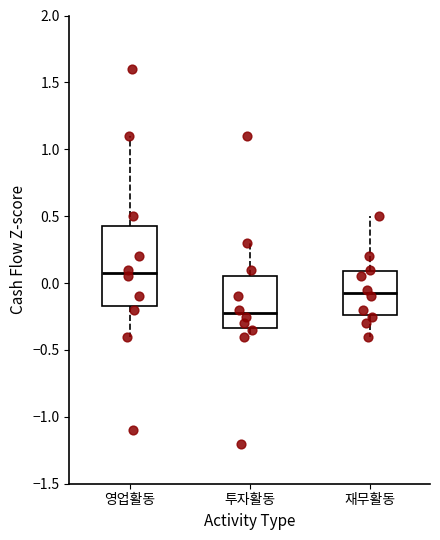

Which box is the tallest, from its lower edge to its upper edge?

영업활동